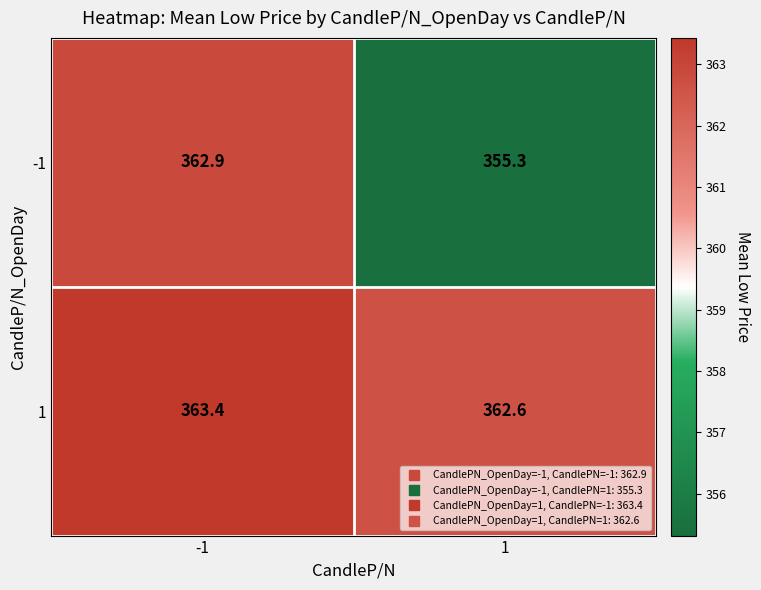

Rank the series by their maximum value, from highest to lowest.

1, -1